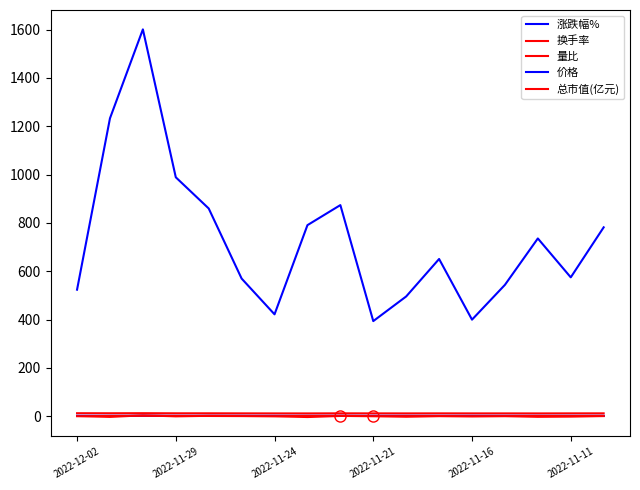

At which label does 量比 first exceed 1?

2022-12-02